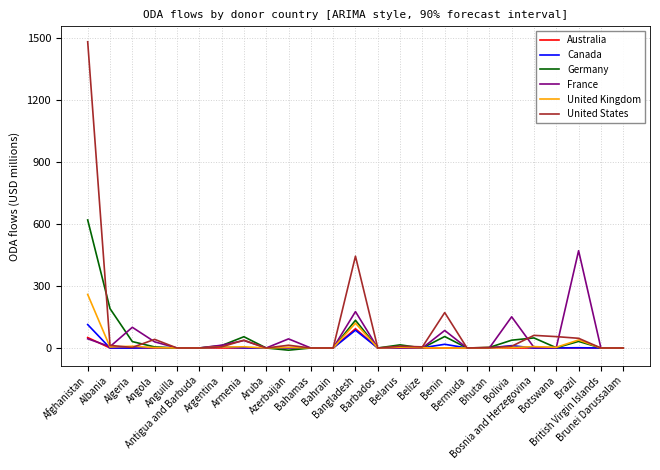

Which series changed the most between Botswana and British Virgin Islands?

United States